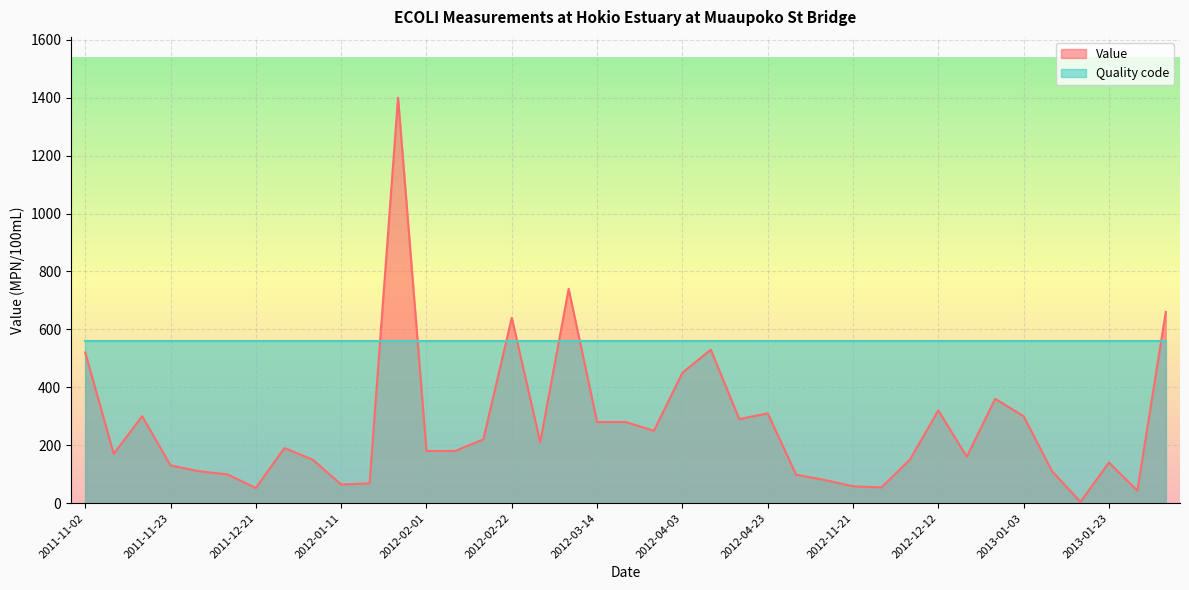

What is the approximate value at 2012-12-19, to the nearest 100?

200